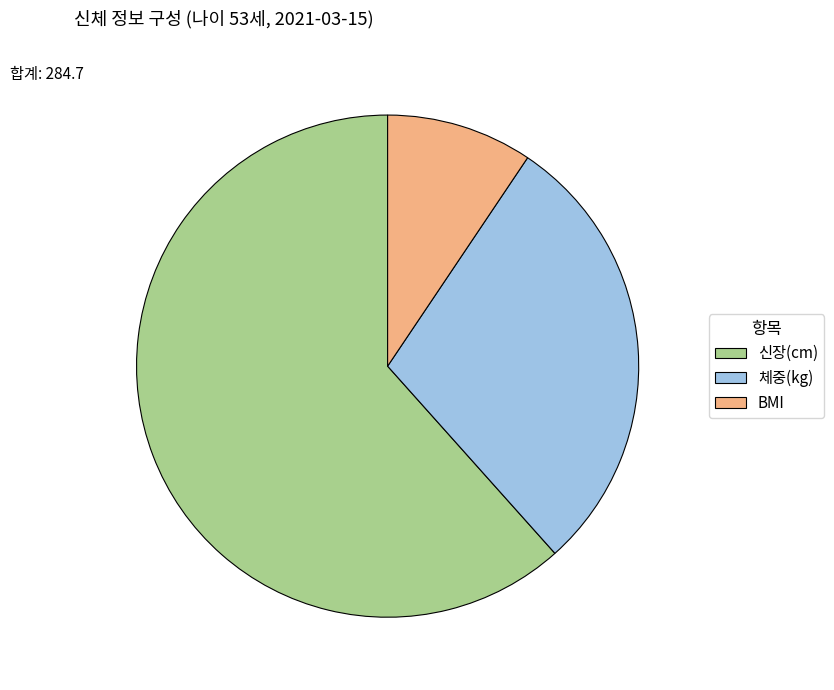

The BMI slice represents 18% of the pie. True or false?

False